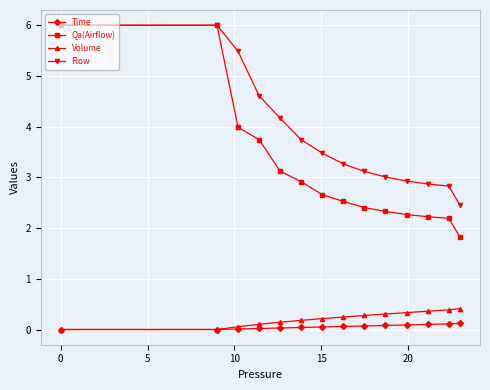

What are all the series names shown in the legend?

Time, Qa(Airflow), Volume, Flow